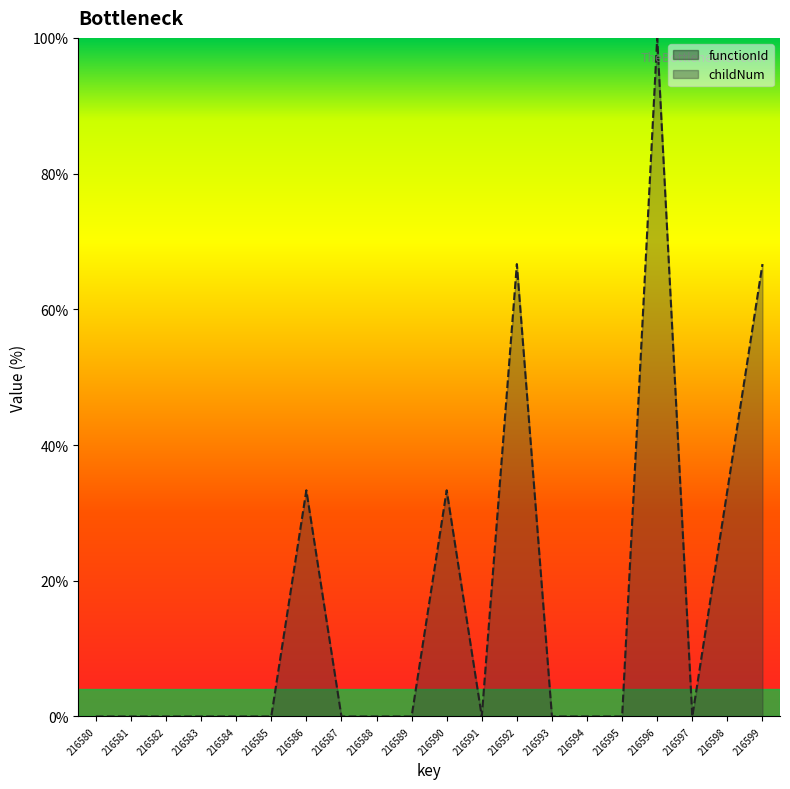

True or false: the data shows 0.0 at 216581.

True